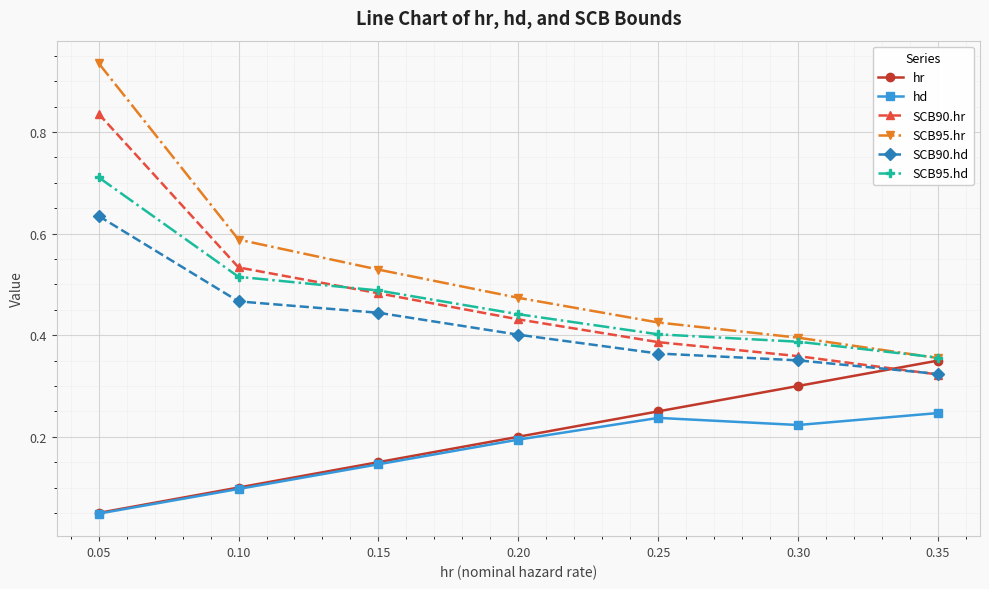

Which category has the highest value across all series?

0.05